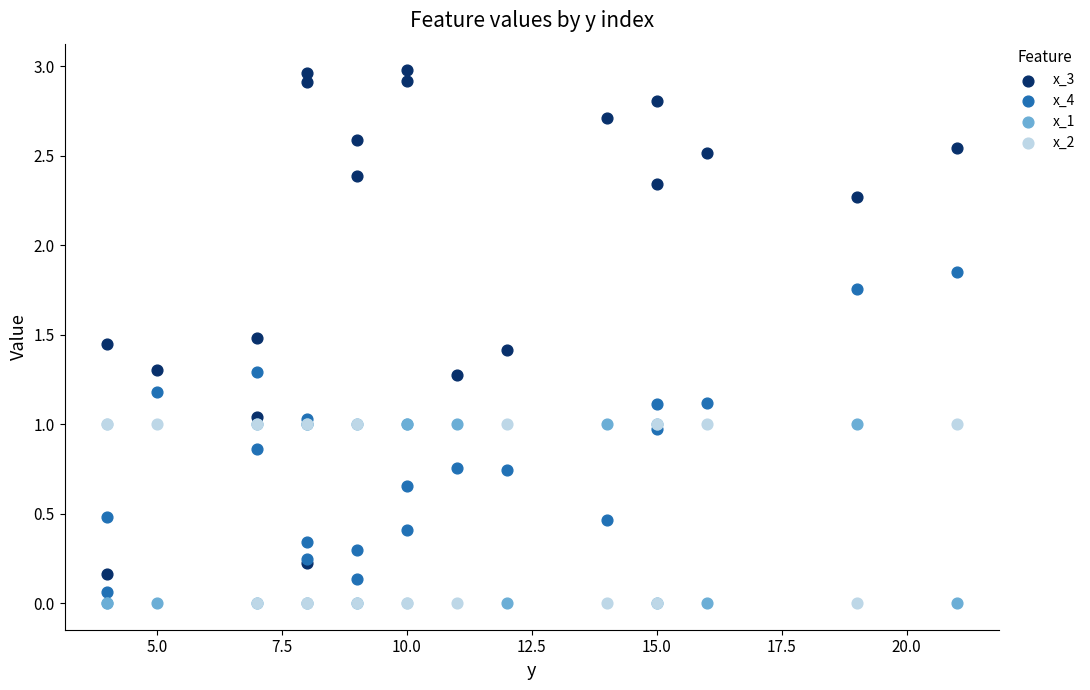

What are all the series names shown in the legend?

x_3, x_4, x_1, x_2